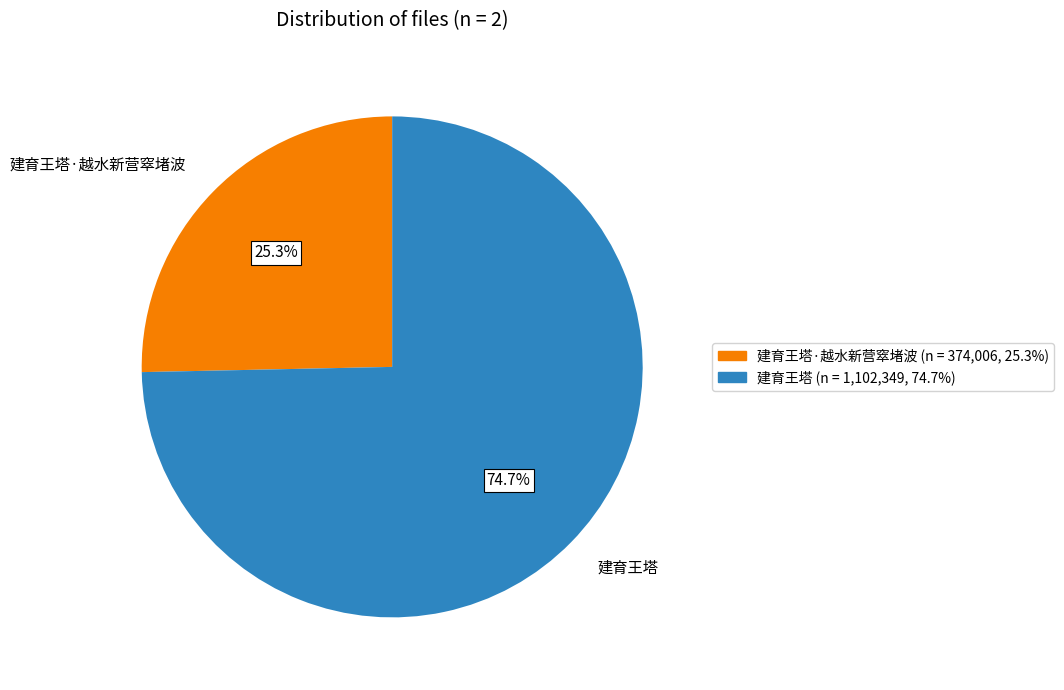

To the nearest percent, what portion does 建育王塔 represent?

75%